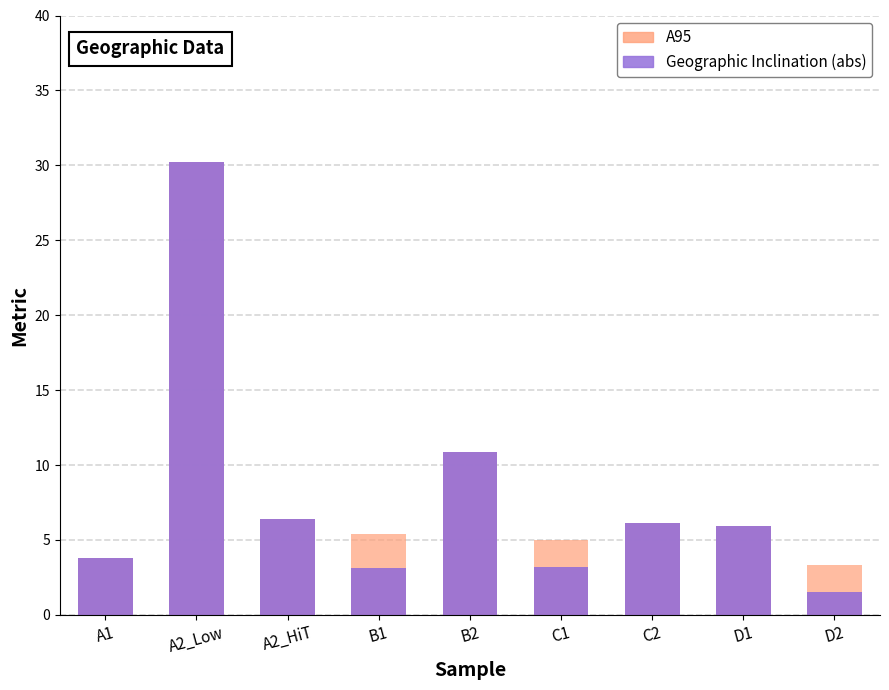

Are the bars horizontal?

No